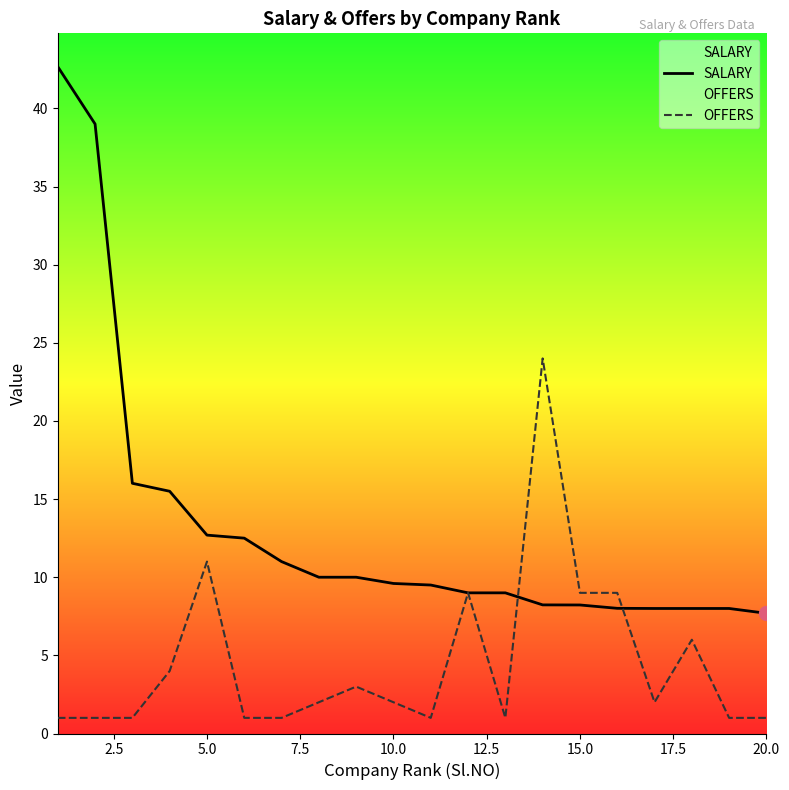

Reading left to right, extract all data points from this chart.

SALARY: 42.7	39.0	16.0	15.5	12.7	12.5	11.0	10.0	10.0	9.6	9.5	9.0	9.0	8.2	8.2	8.0	8.0	8.0	8.0	7.7
OFFERS: 1.0	1.0	1.0	4.0	11.0	1.0	1.0	2.0	3.0	2.0	1.0	9.0	1.0	24.0	9.0	9.0	2.0	6.0	1.0	1.0